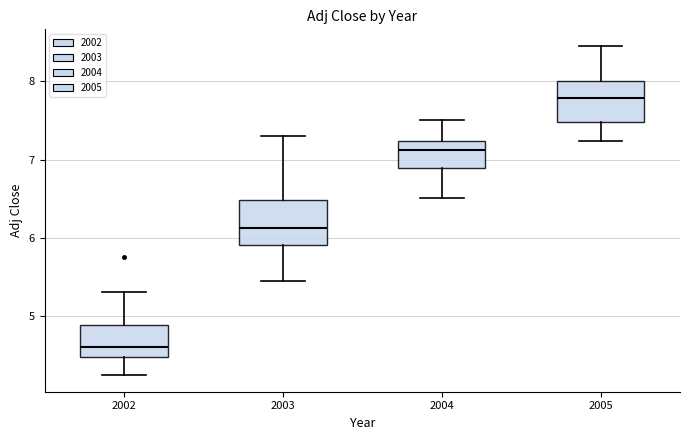

Reading left to right, transcribe this box plot: for each box, give where its median line is, the range the box spans, and where its two whiskers end, as read against the y-axis. The values are not printed on the chart, so give them approximately, as read against the axis.

2002: median 4.6, box 4.5 to 4.9, whiskers 4.2 to 5.3
2003: median 6.1, box 5.9 to 6.5, whiskers 5.4 to 7.3
2004: median 7.1, box 6.9 to 7.2, whiskers 6.5 to 7.5
2005: median 7.8, box 7.5 to 8.0, whiskers 7.2 to 8.5